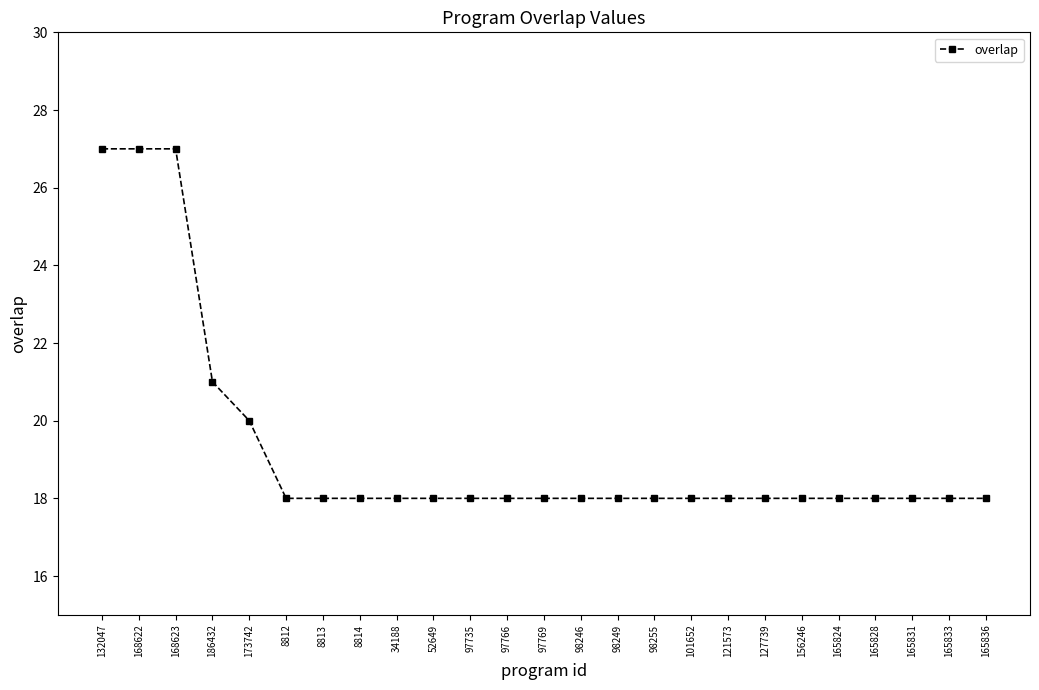

What is the maximum value shown in the chart?

27